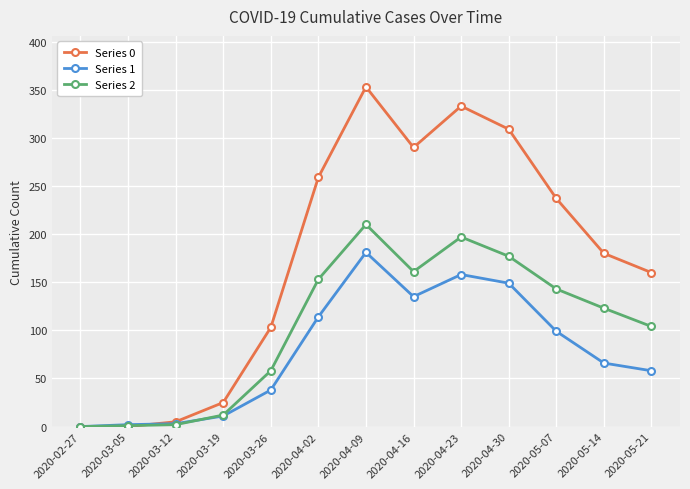

At how many categories does at least one series exceed 273?

4